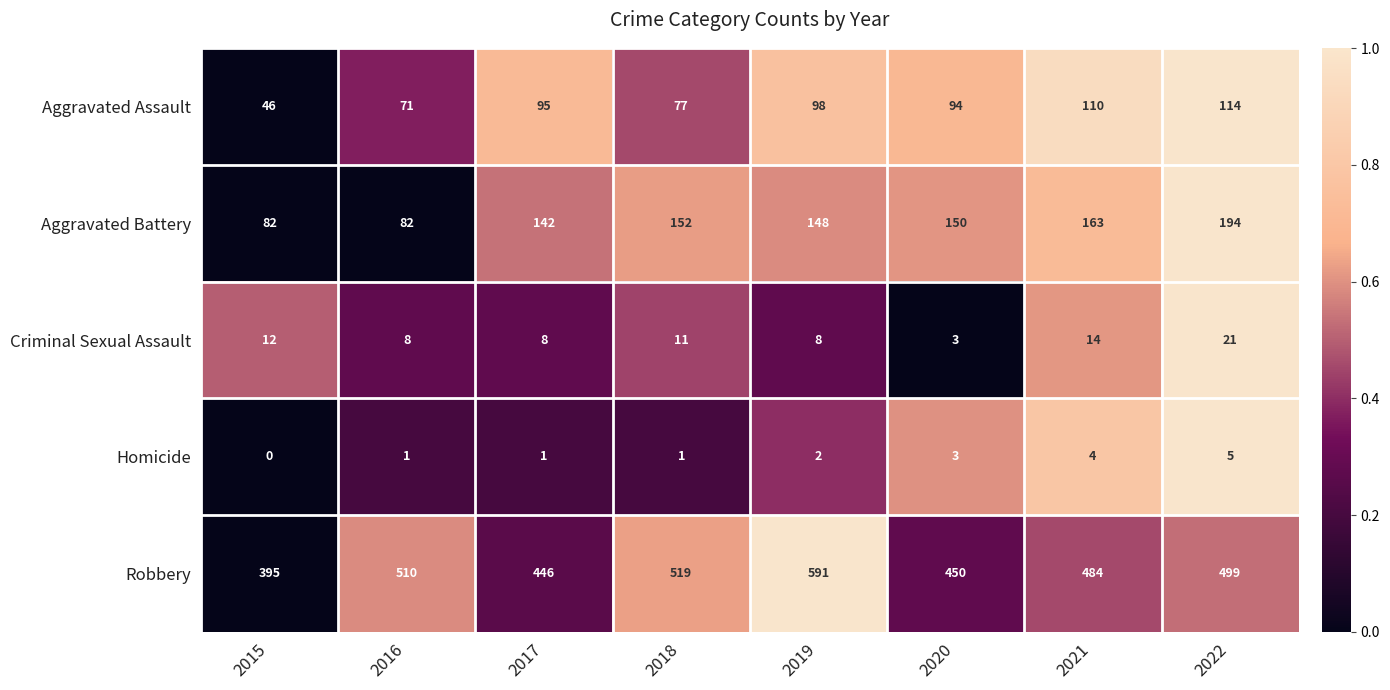

Which label corresponds to the smallest value in the chart?

2015